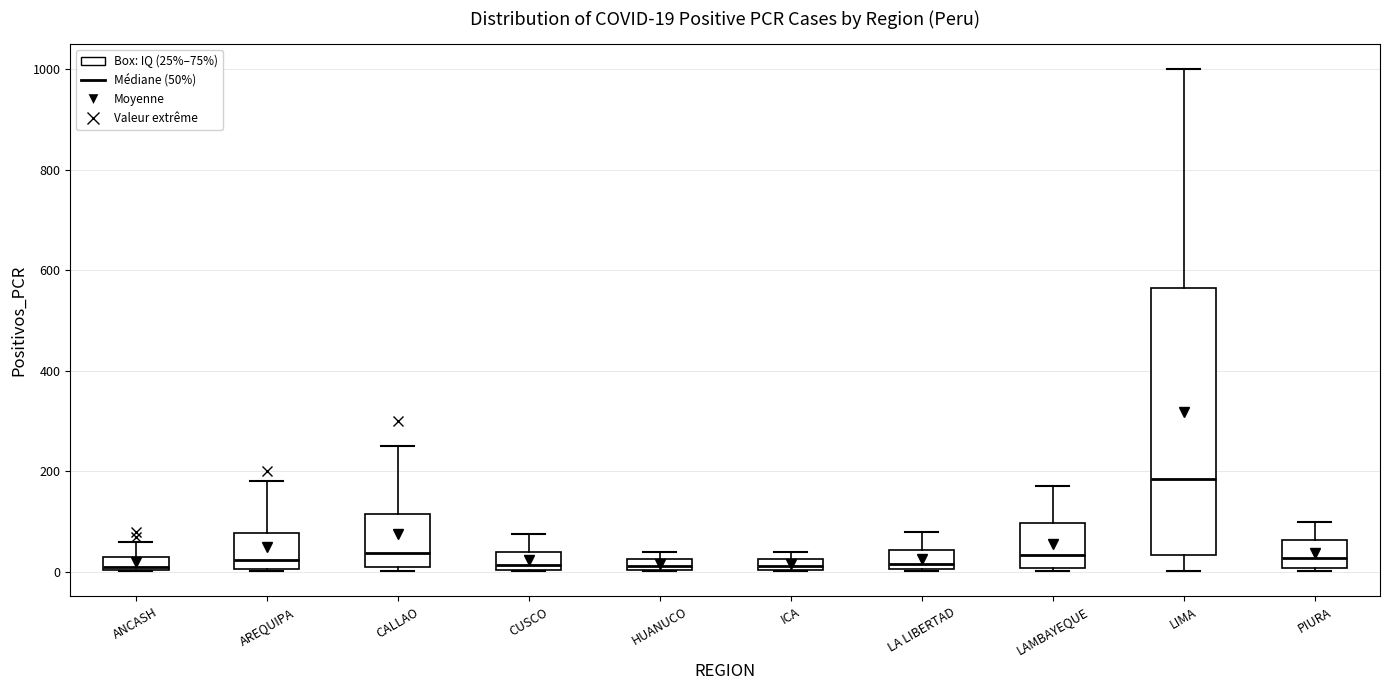

Which box is the tallest, from its lower edge to its upper edge?

LIMA